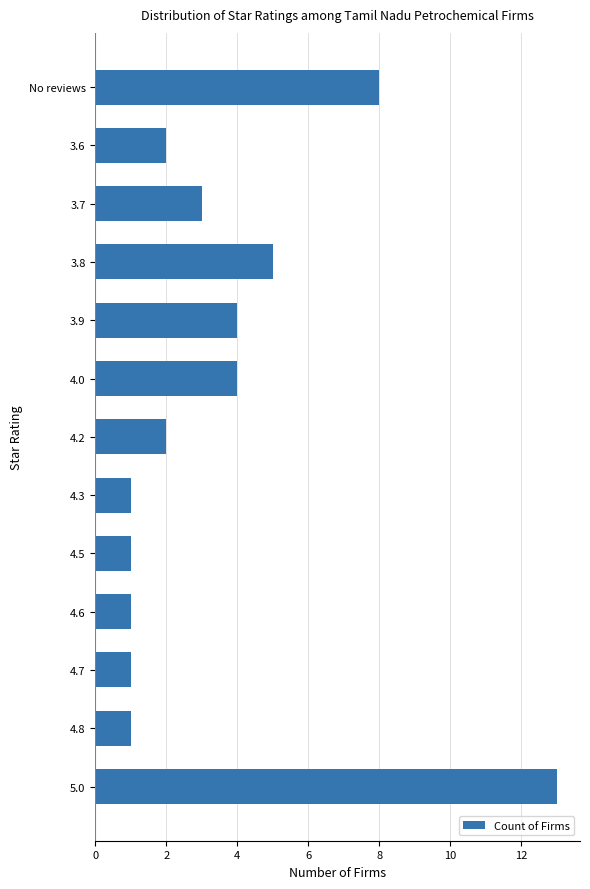

True or false: the data shows 1 at 4.3.

True